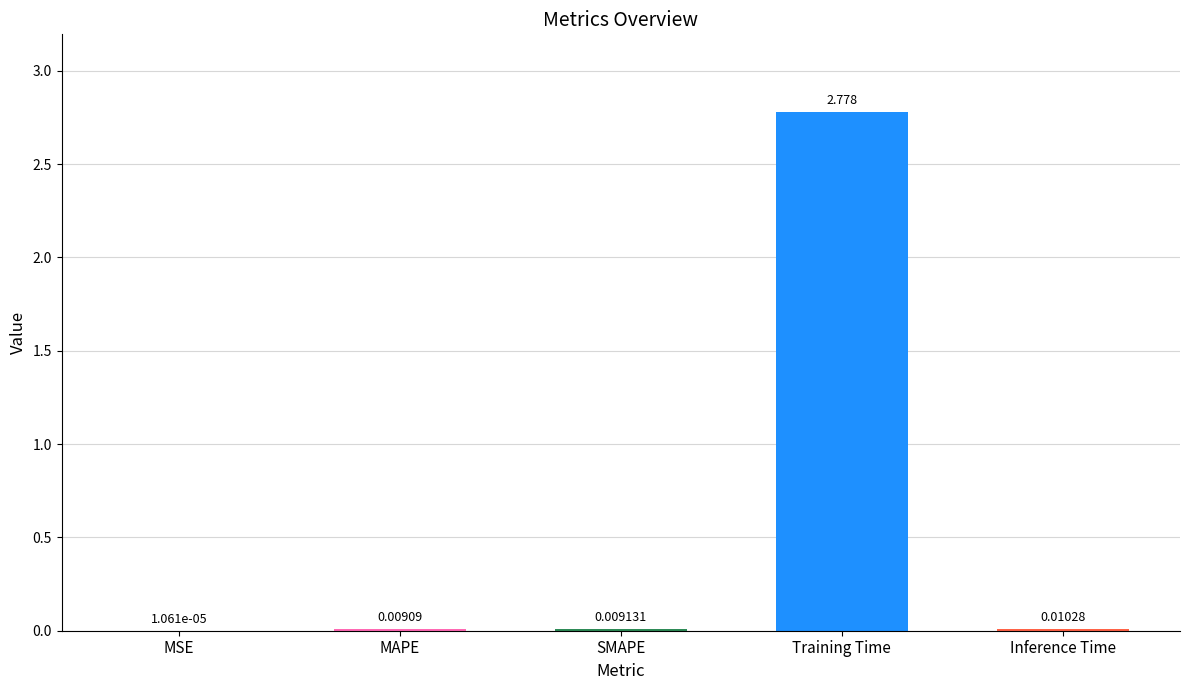

At which label is the value closest to 1?

Inference Time